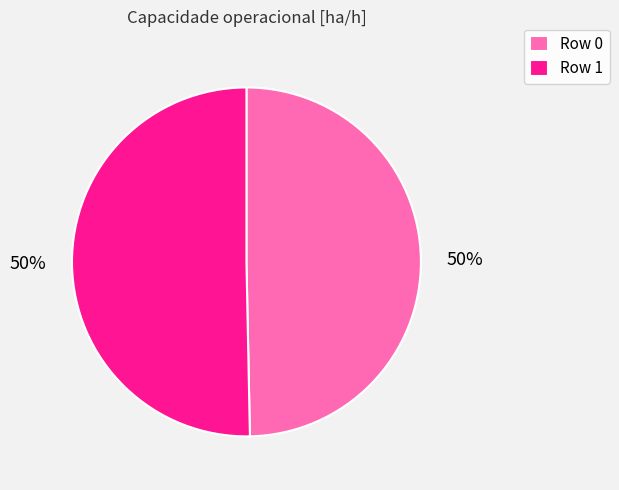

How many segments does this pie chart have?

2